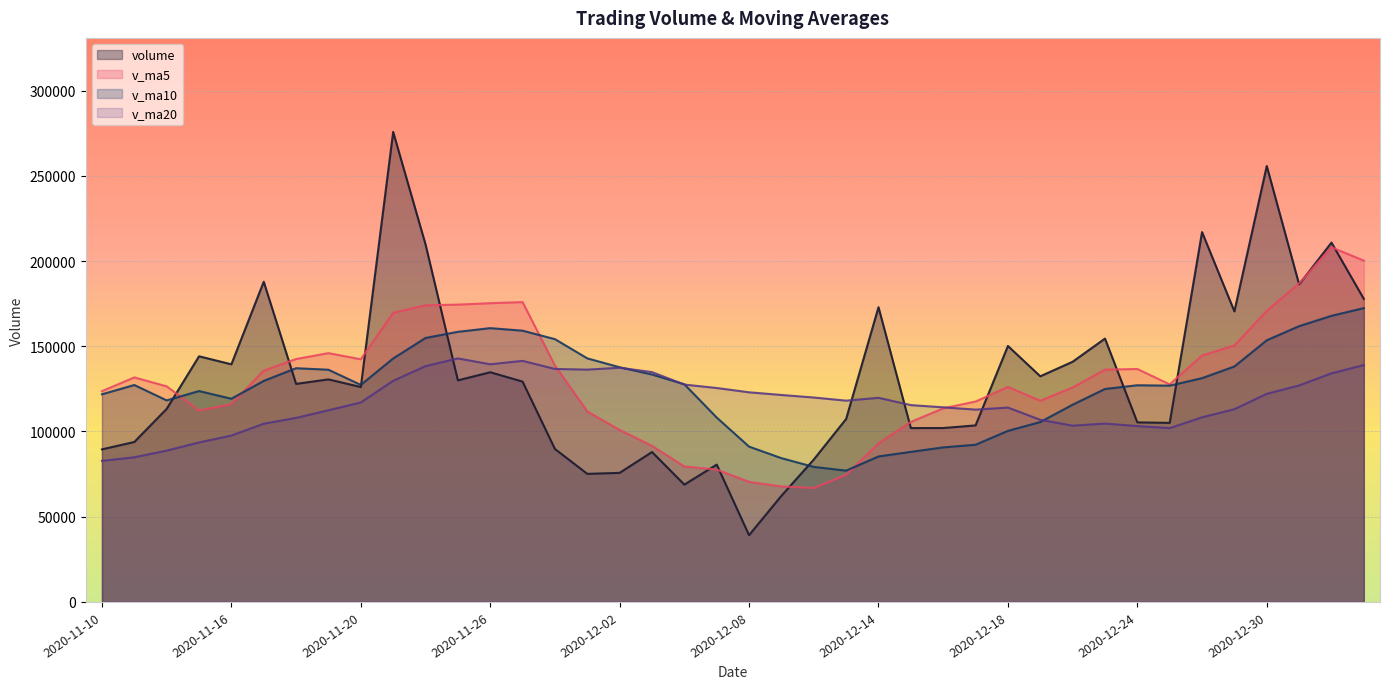

In v_ma20, how many points are higher than both neighbors (excluding endpoints)?

6